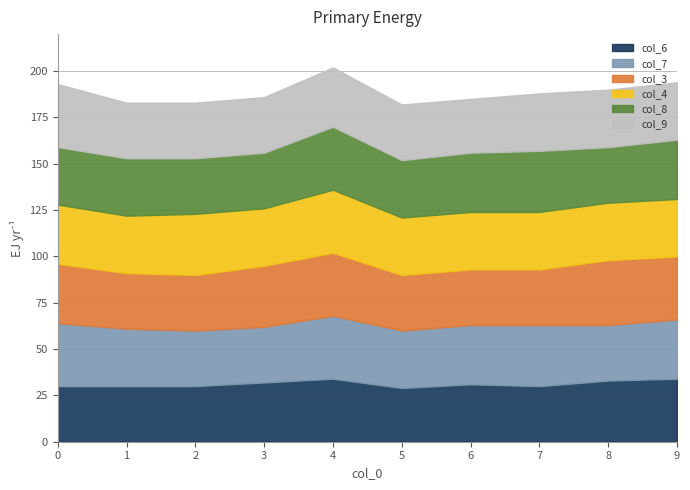

True or false: col_8 has more than 0 points higher than both neighbors.

True